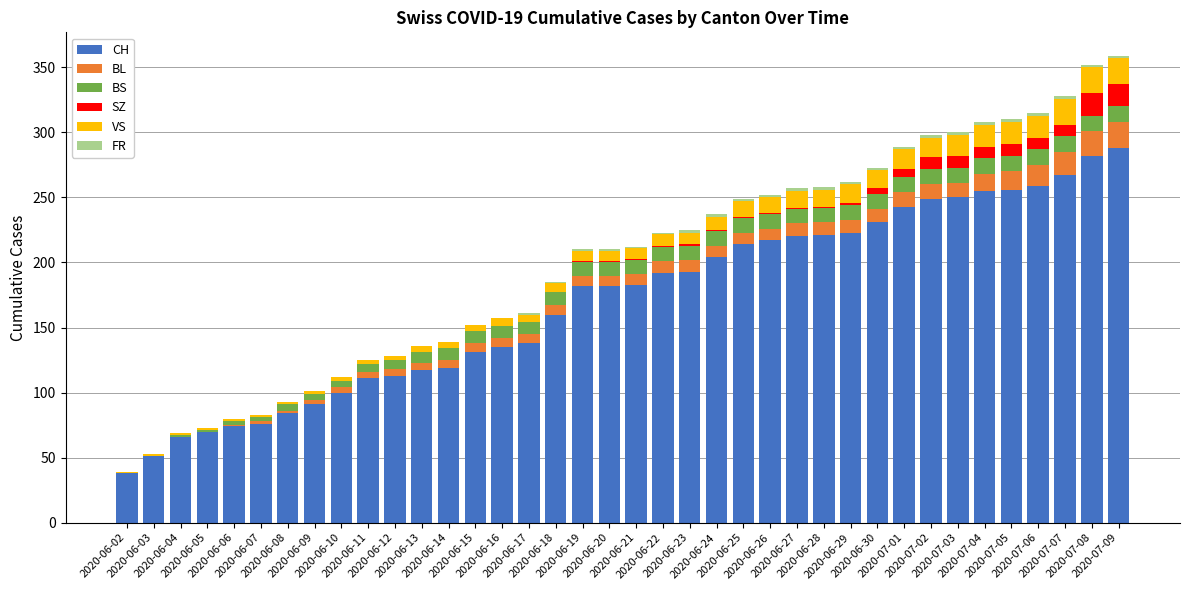

What is the maximum value for CH?

288